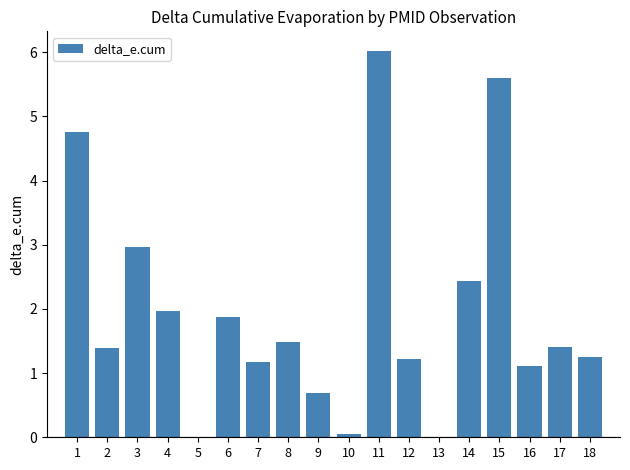

Where does the data first go above 1?

1